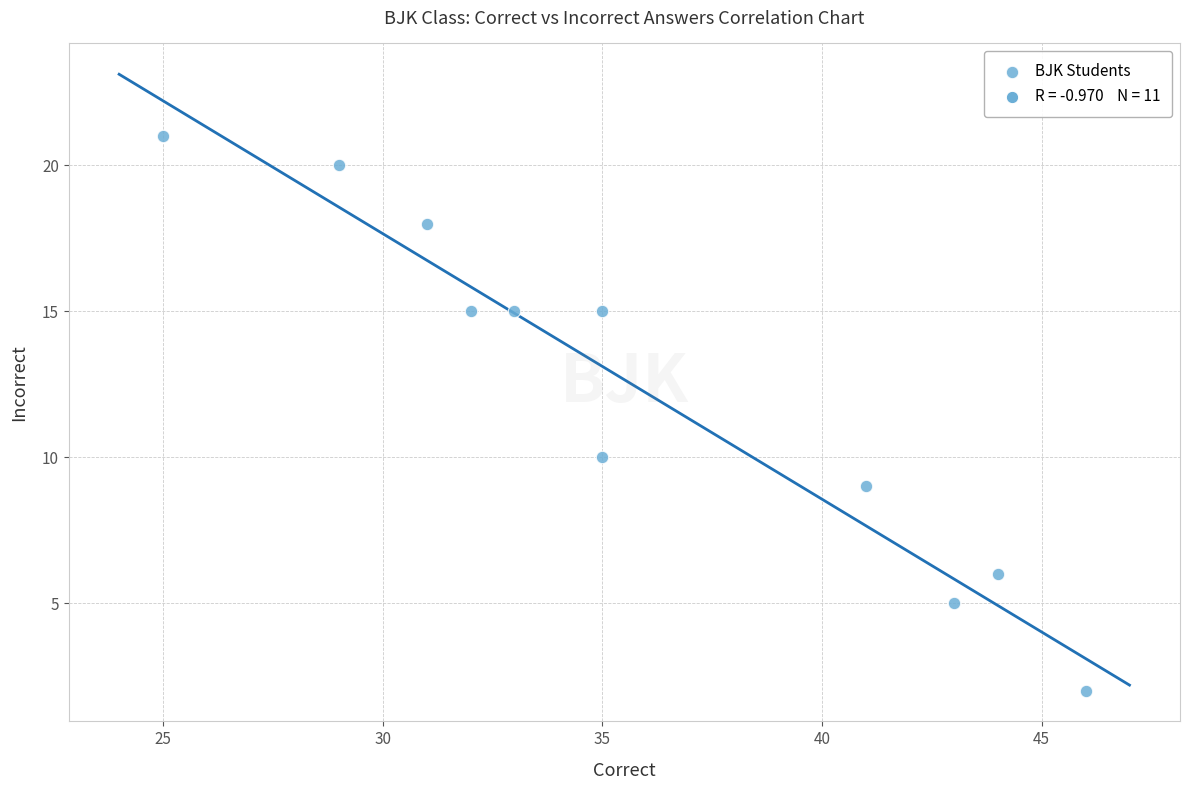

What is the average X value?

36